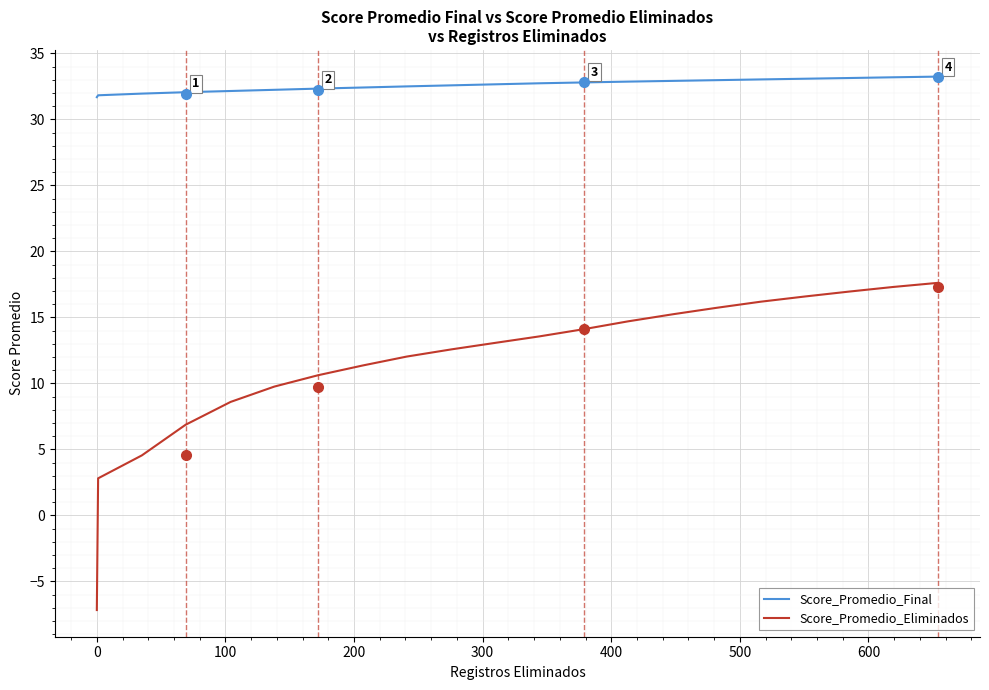

Which series has the largest total across all categories?

Score_Promedio_Final